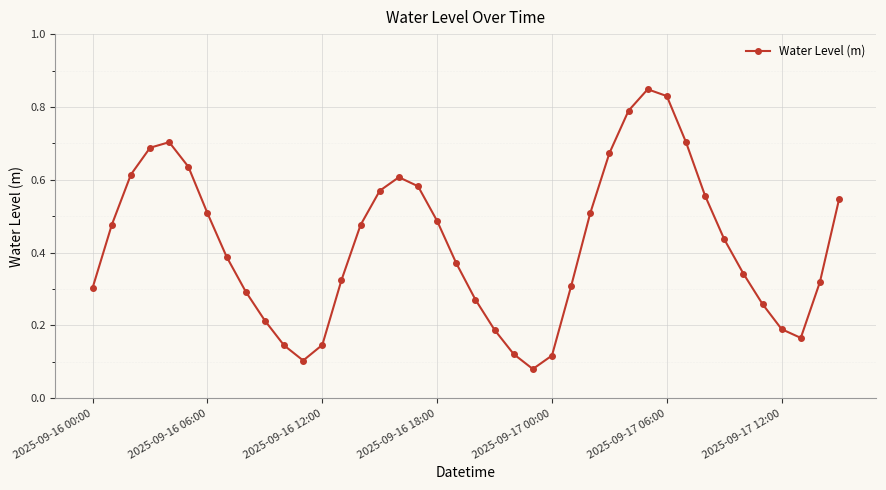

How many interior local valleys (lower than both neighbors) does the data have?

3